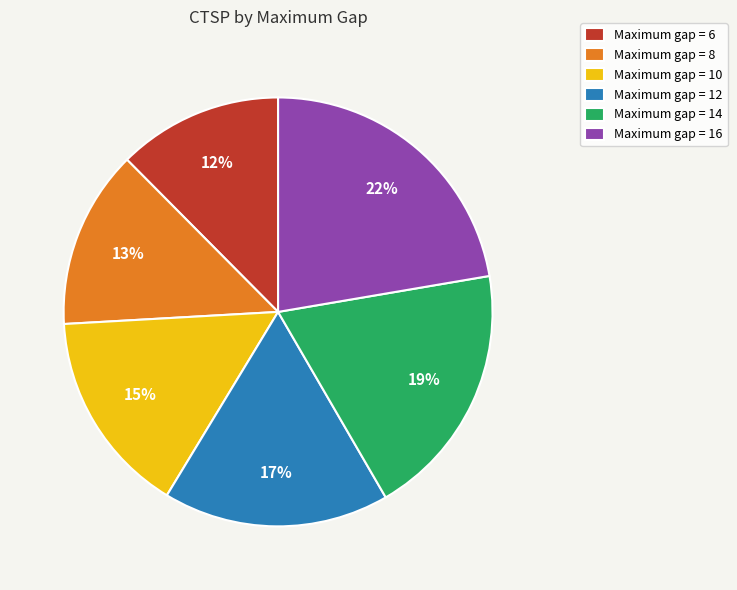

Combined, do Maximum gap = 6 and Maximum gap = 10 account for over 50%?

No